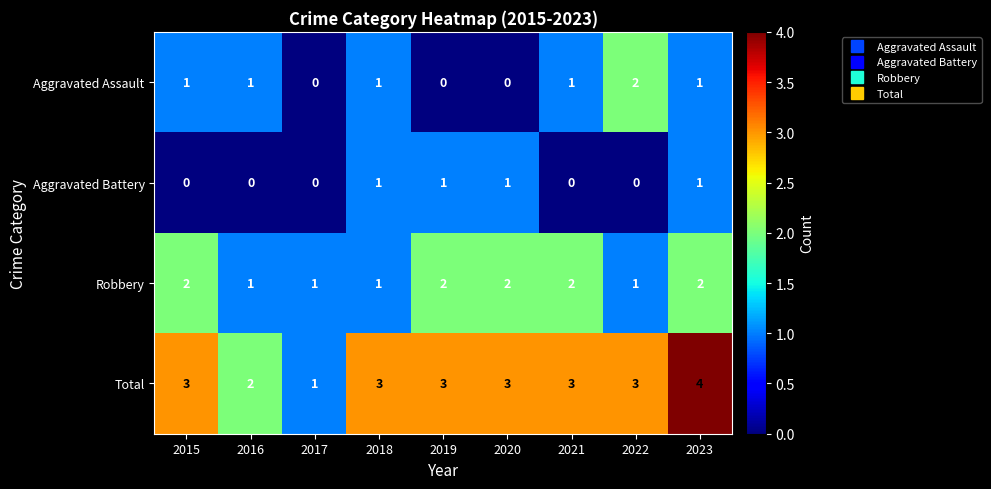

At which category is the sum across all series the highest?

2023